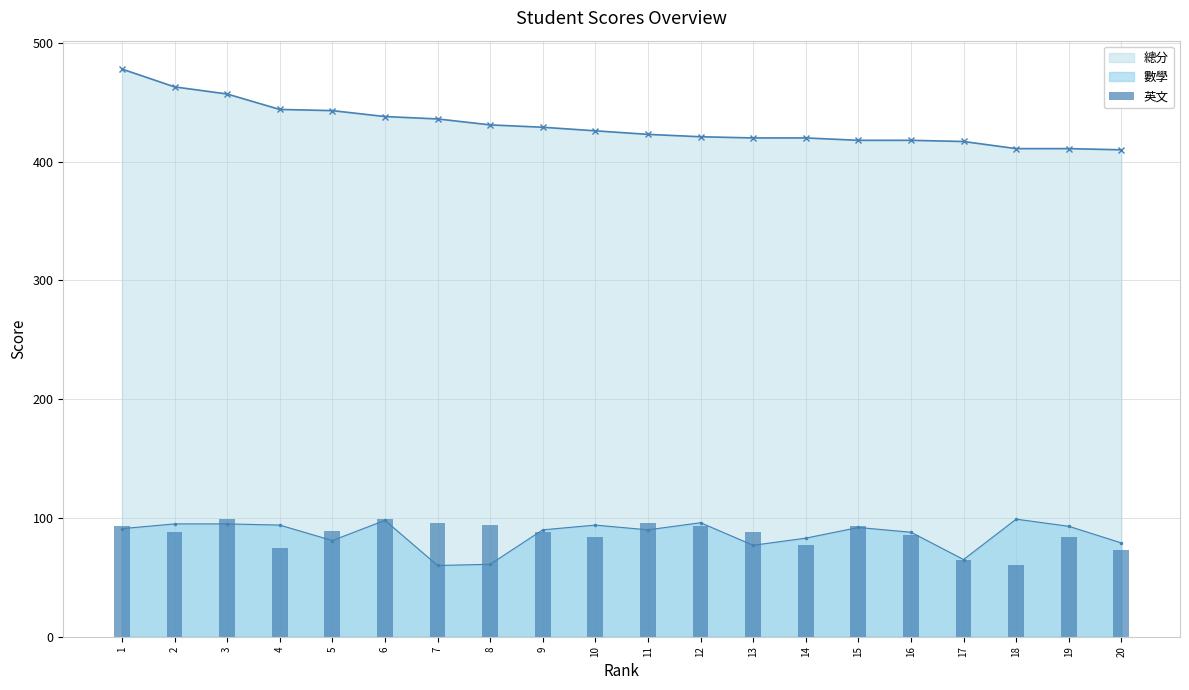

Is it true that 數學 equals 53 at 11?

False